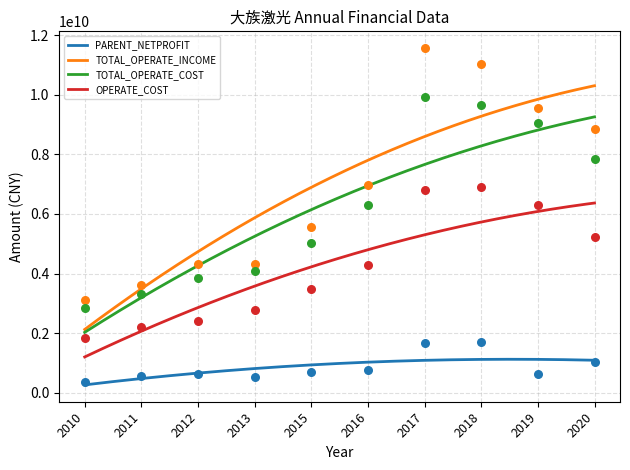

Which series reaches the minimum Y coordinate?

PARENT_NETPROFIT